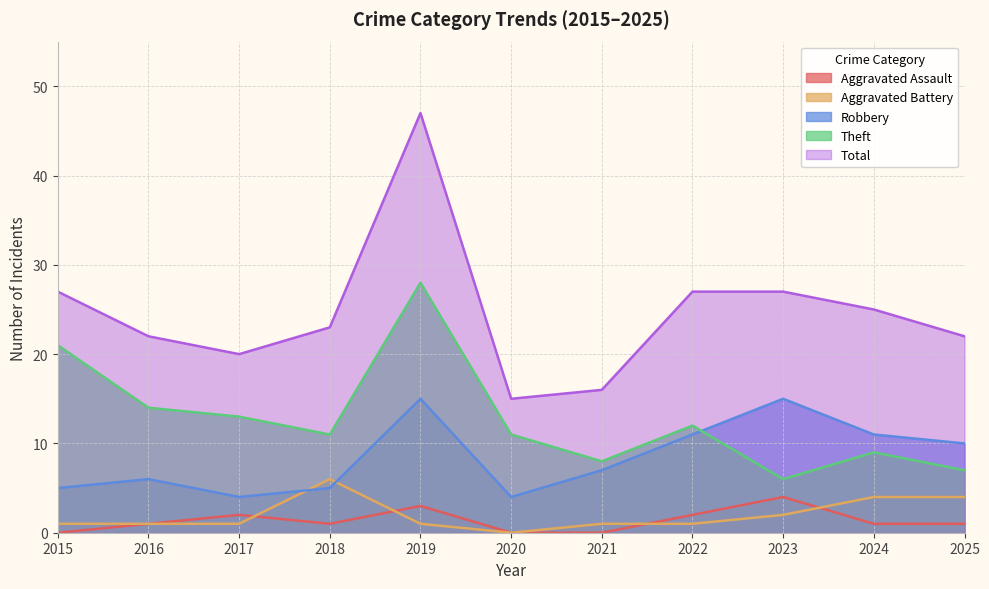

List the series in order of their peak value, highest first.

Total, Theft, Robbery, Aggravated Battery, Aggravated Assault